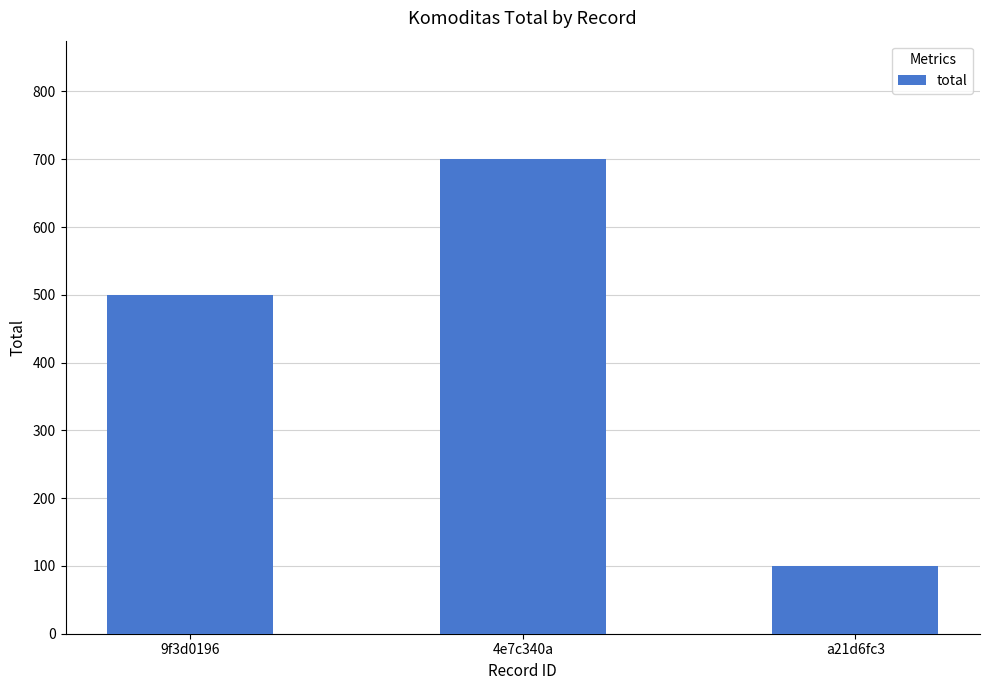

What is the label of the 2nd bar from the left?

4e7c340a